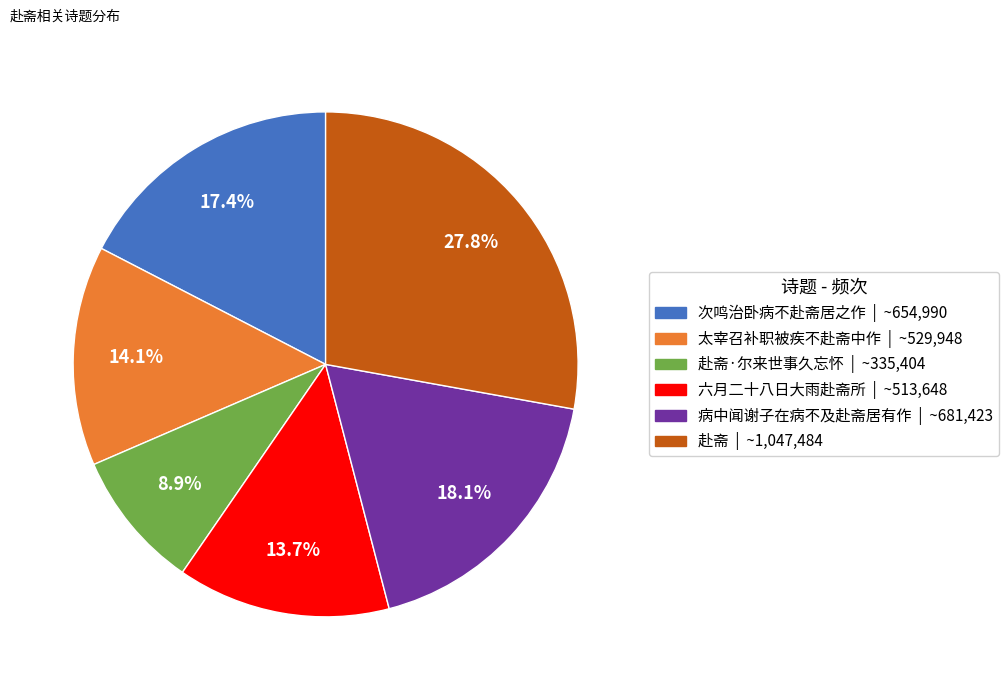

To the nearest percent, what is the average slice percentage?

17%